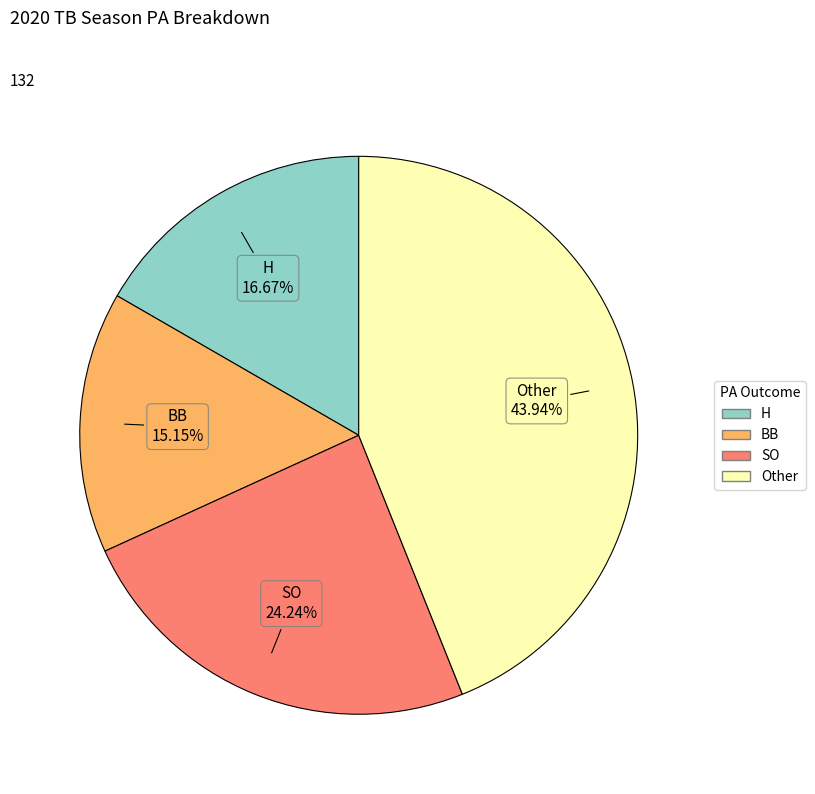

Is there a majority slice in this chart?

No